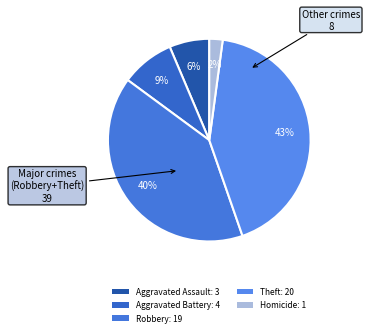

To the nearest percent, what percentage of the pie is Robbery?

40%